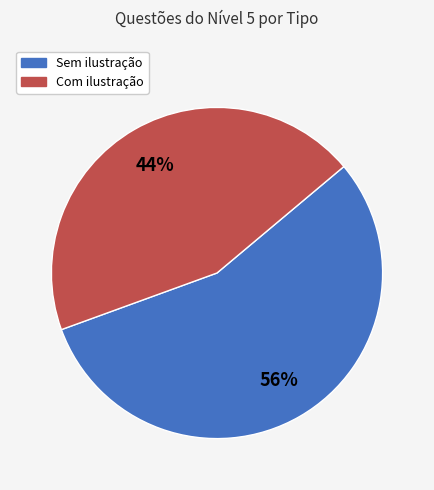

Count the number of slices in the pie.

2